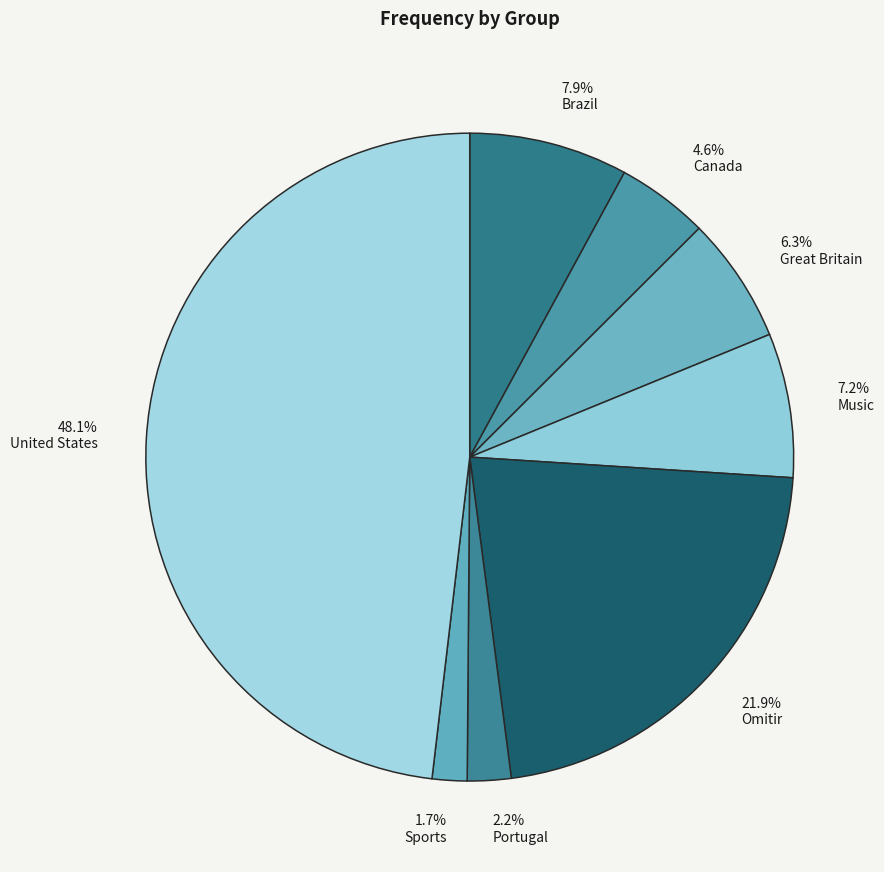

How much of the chart is everything except United States?

51.9%